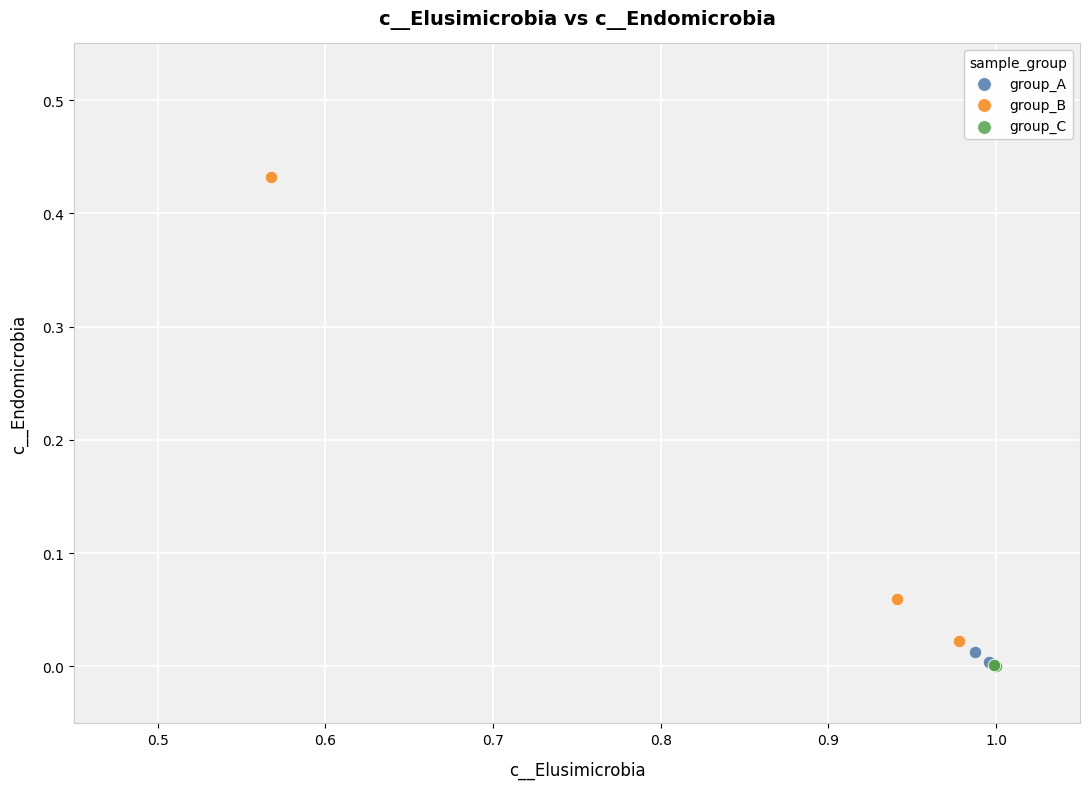

Which series contains the highest Y value?

group_B